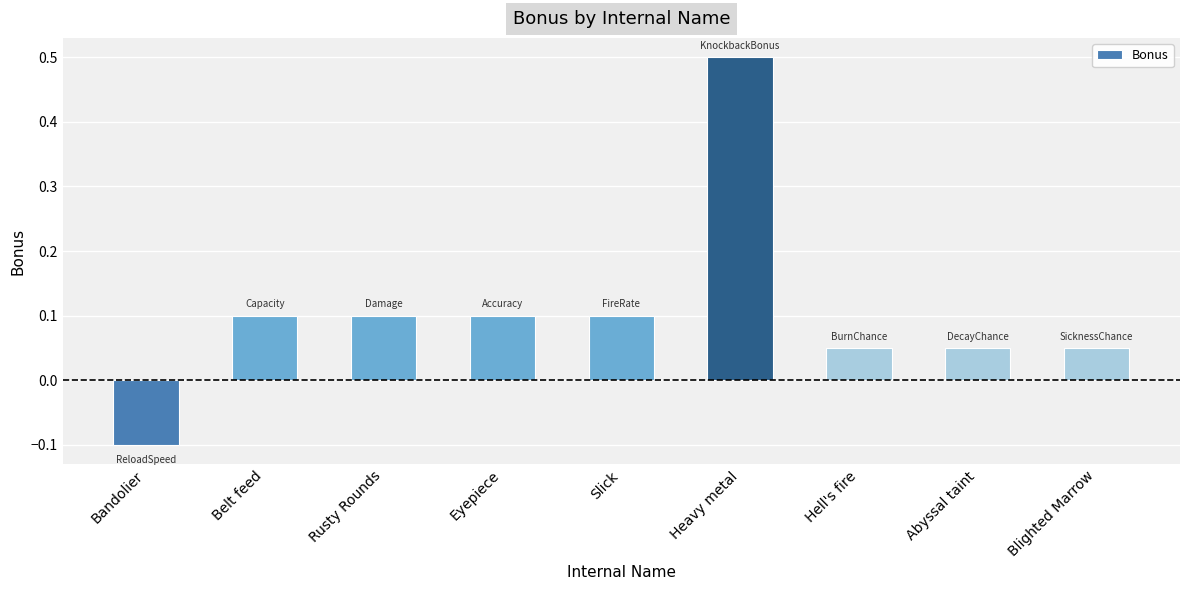

At which label does the data first exceed 0?

Belt feed